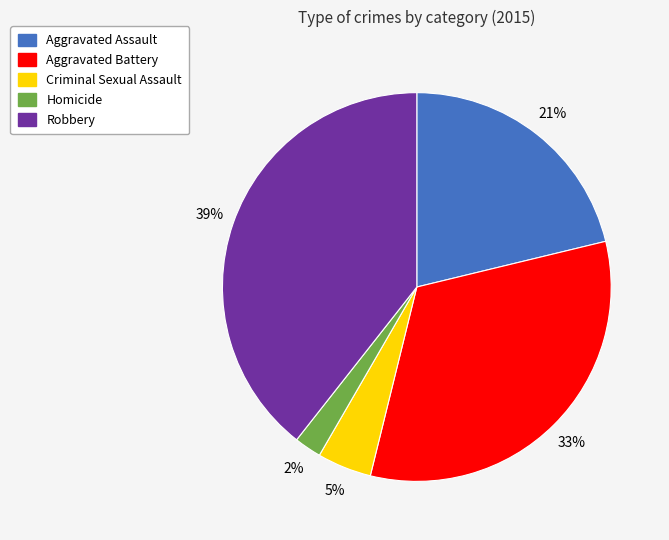

Approximately how many times larger is the value at Robbery compared to Aggravated Assault?

1.9